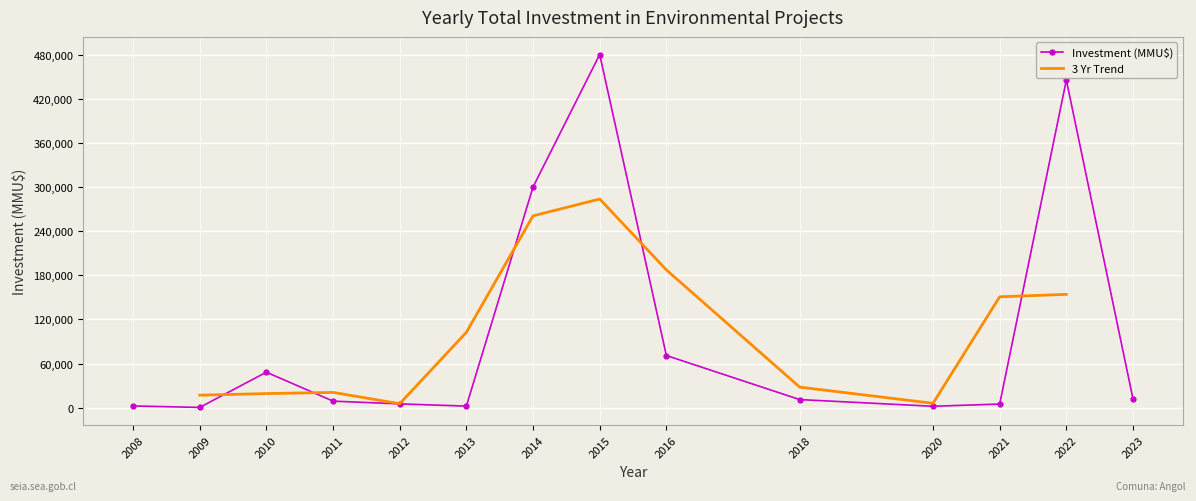

Where is the first local maximum for Investment (MMU$)?

2010